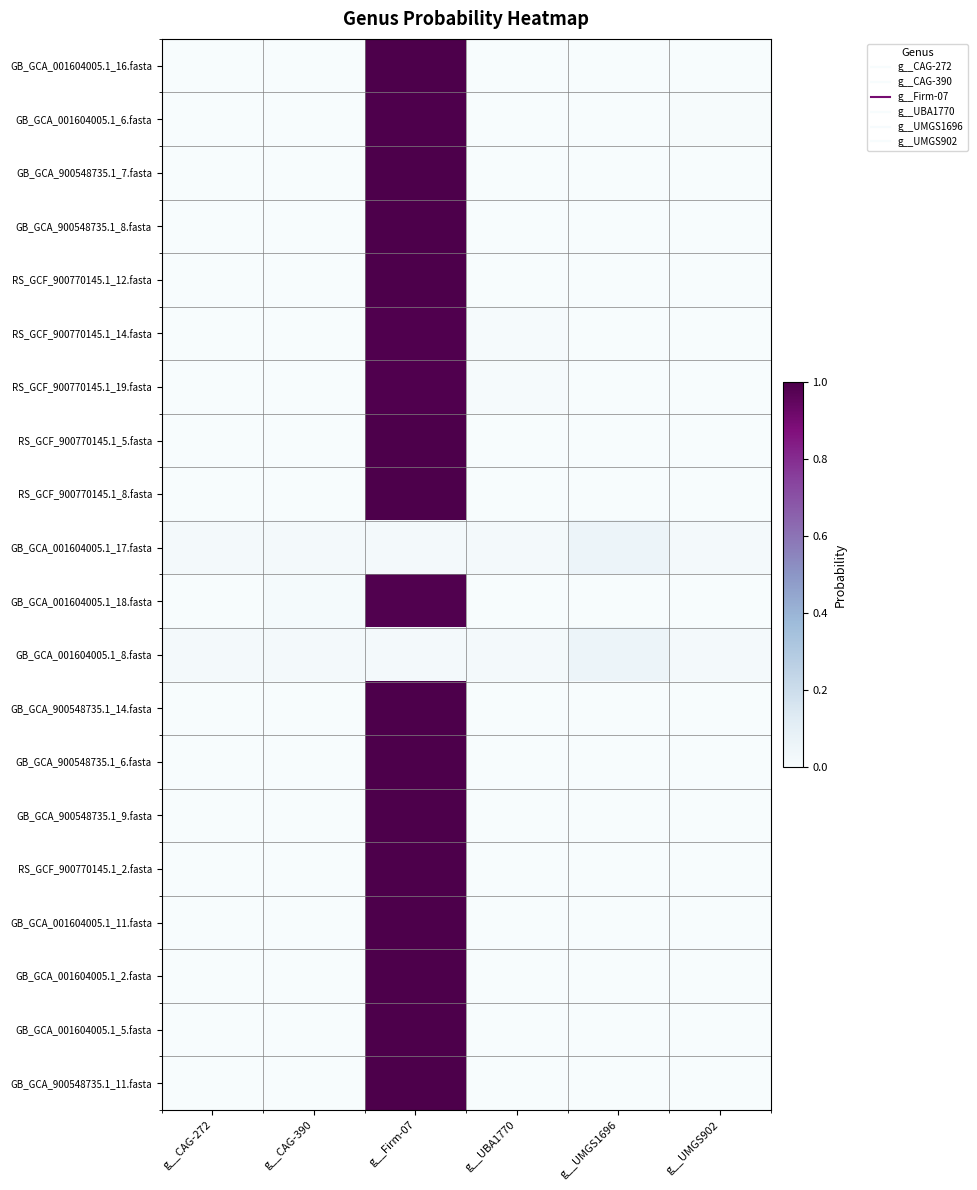

How many series are shown in this chart?

20